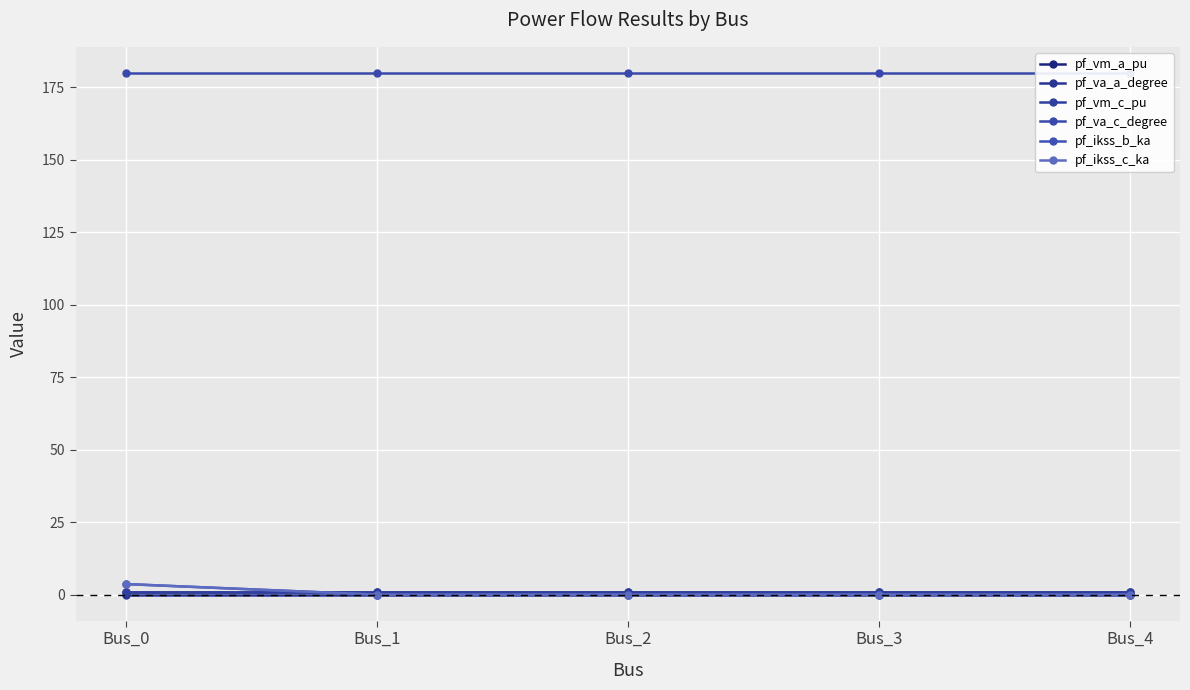

Reading right to left, transcribe all the data shown in this chart.

pf_vm_a_pu: 0.9	0.9	0.9	0.9	0.9
pf_va_a_degree: 0.0	0.0	0.0	0.0	0.0
pf_vm_c_pu: 0.9	0.9	0.9	0.9	0.9
pf_va_c_degree: 180.0	180.0	180.0	180.0	180.0
pf_ikss_b_ka: 0.0	0.0	0.0	0.0	3.6
pf_ikss_c_ka: 0.0	0.0	0.0	0.0	3.6